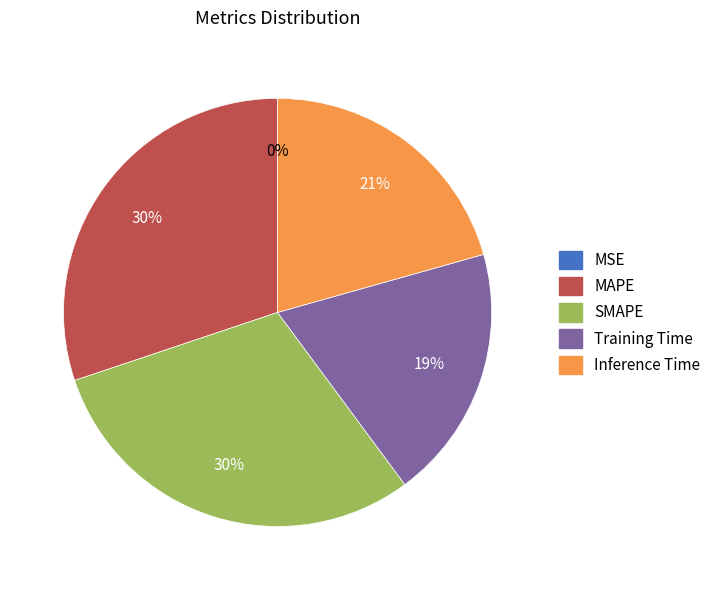

What is the total percentage of MAPE and Training Time?

49.4%